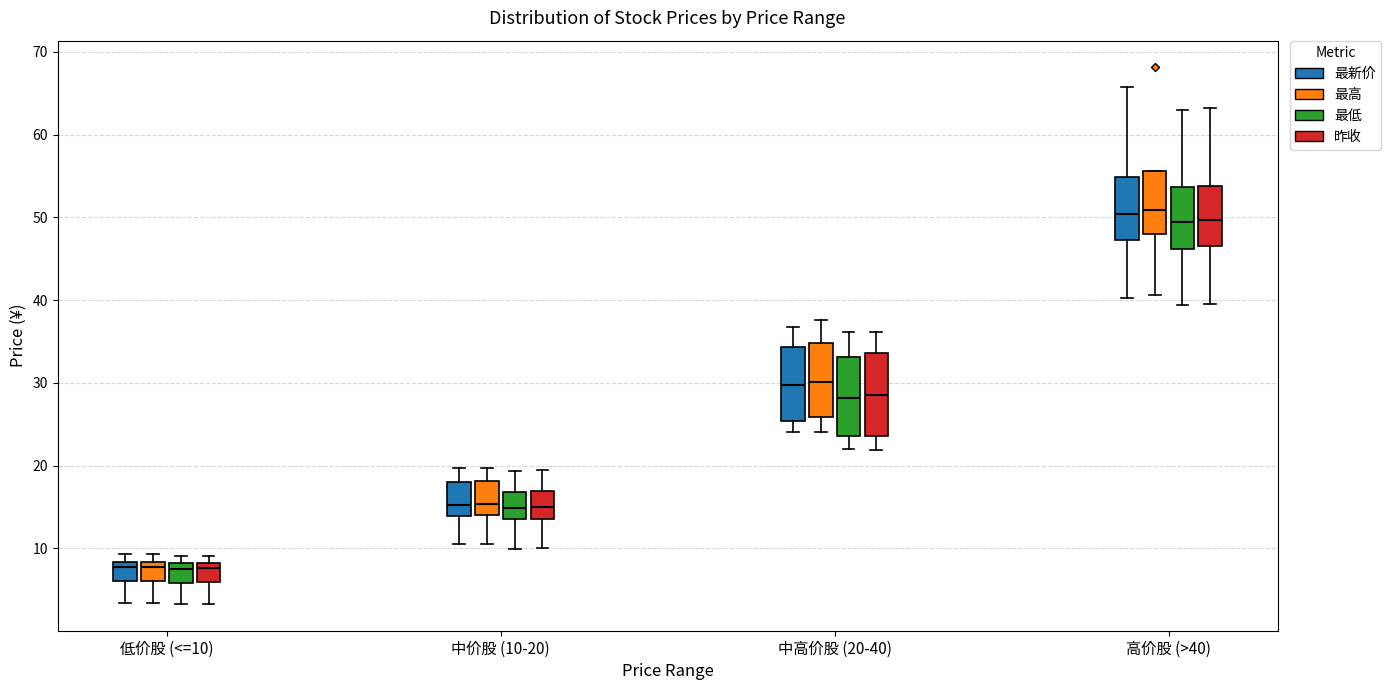

Where does the lower whisker of the box for 中价股 (10-20) (最新价) end on the y-axis? The values are not printed on the chart, so give them approximately, as read against the axis.

10